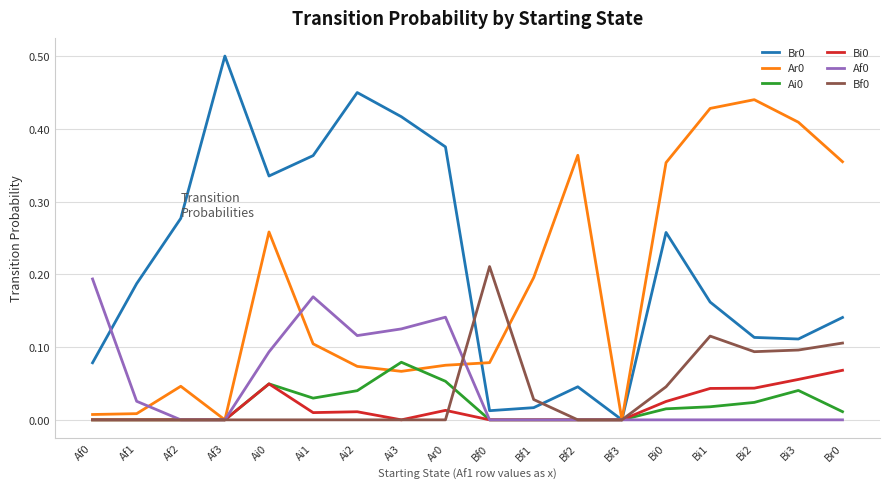

The value of Ar0 at Ai3 is 0.1. True or false?

True